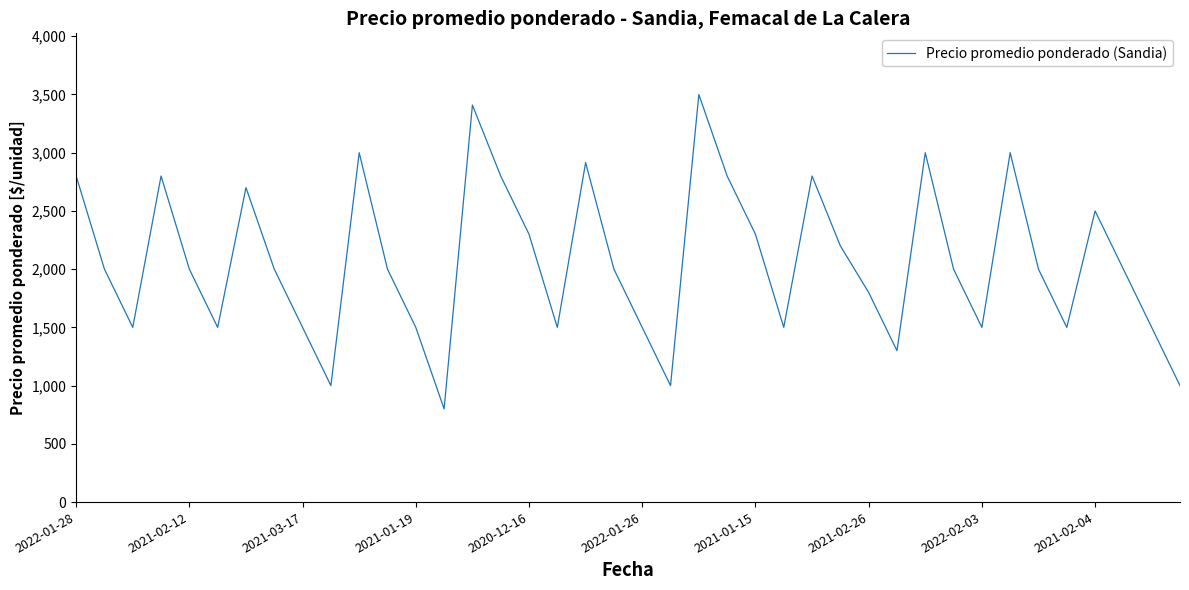

What is the maximum value shown in the chart?

3500